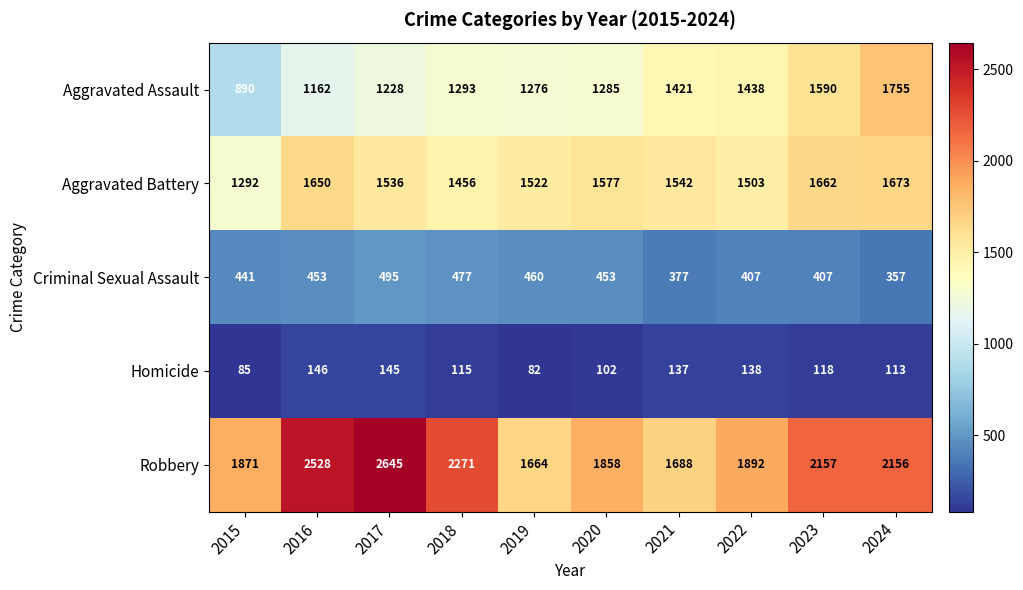

At which category does the chart reach its minimum across all series?

2019